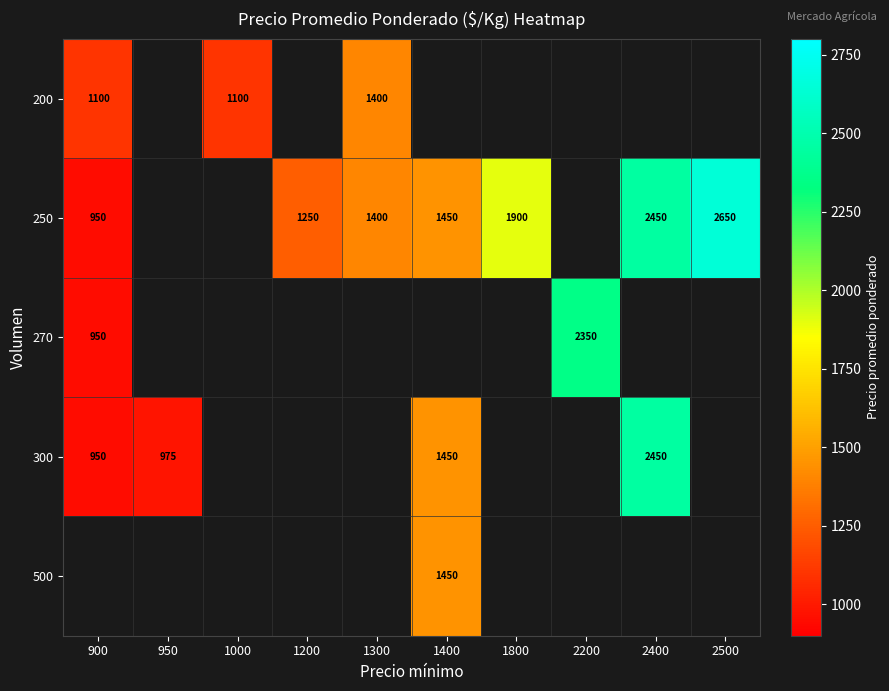

The value of 270 at 900 is 587. True or false?

False